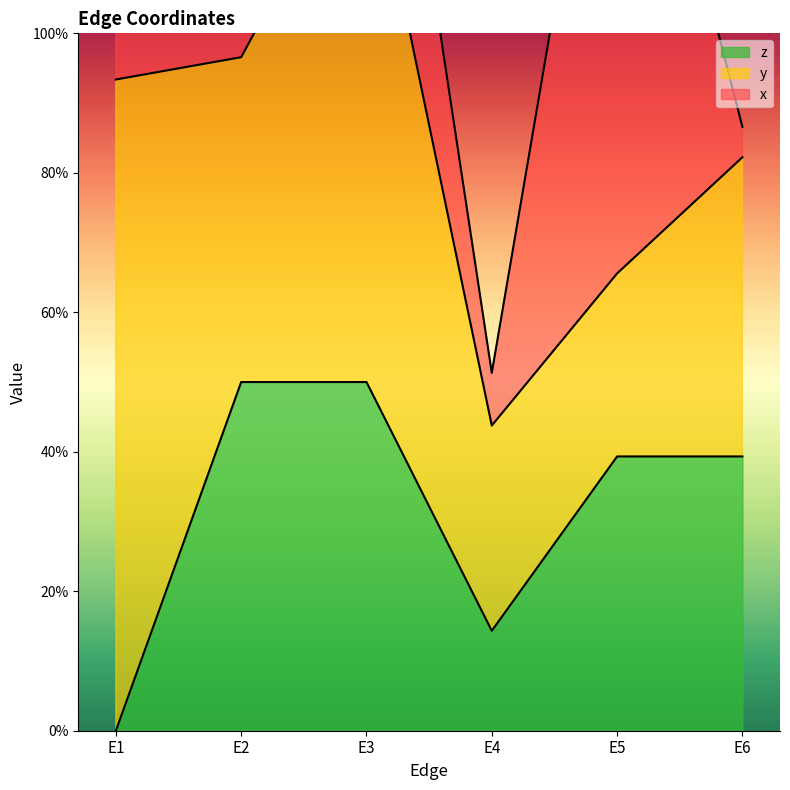

What is the difference between the y values at E2 and E4?

0.2